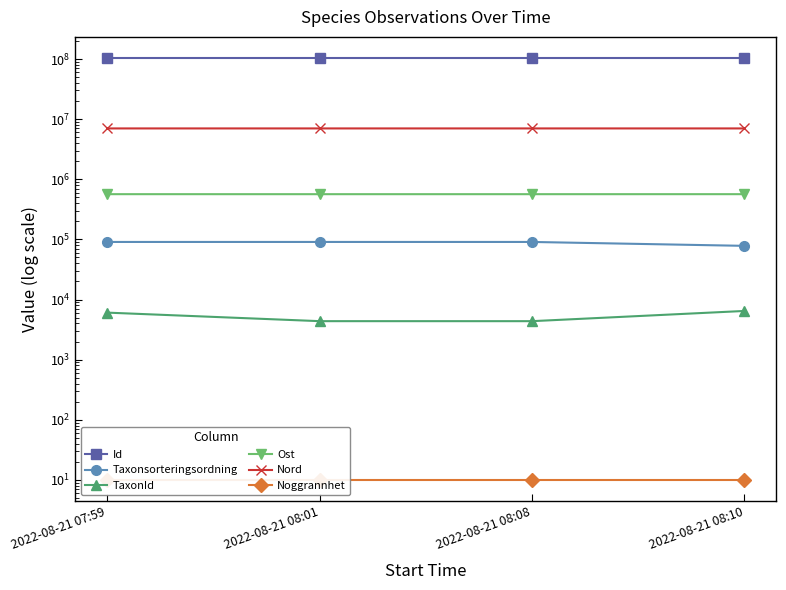

Which series has the largest total across all categories?

Id